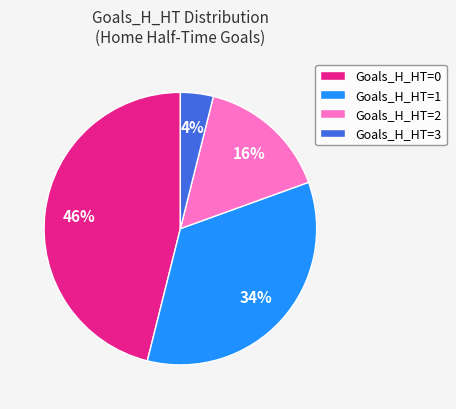

Is there any slice that represents more than half of the pie?

No